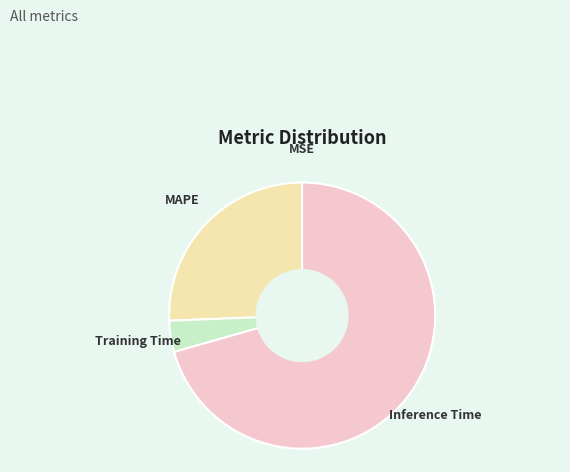

True or false: Inference Time accounts for 71% of the total.

True